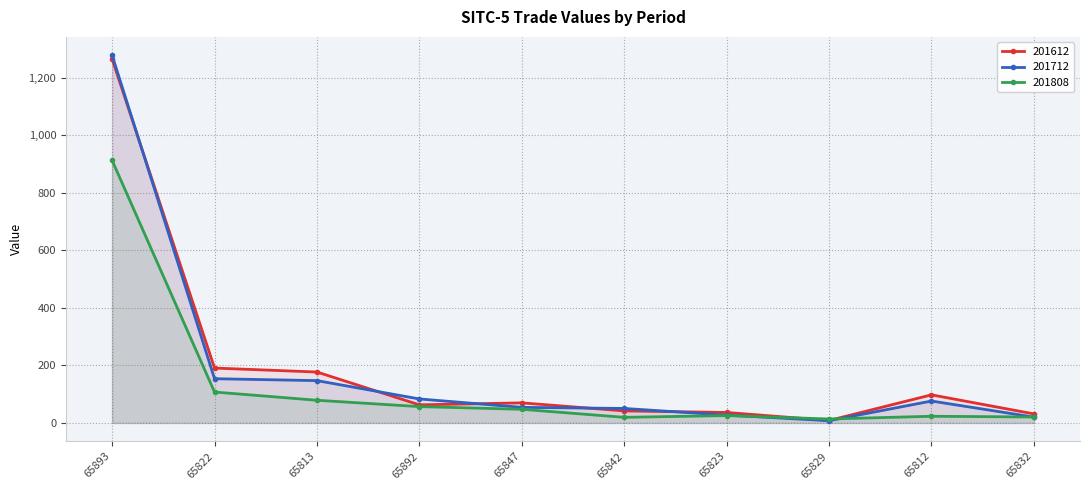

True or false: 201808 and 201712 cross at least once.

True